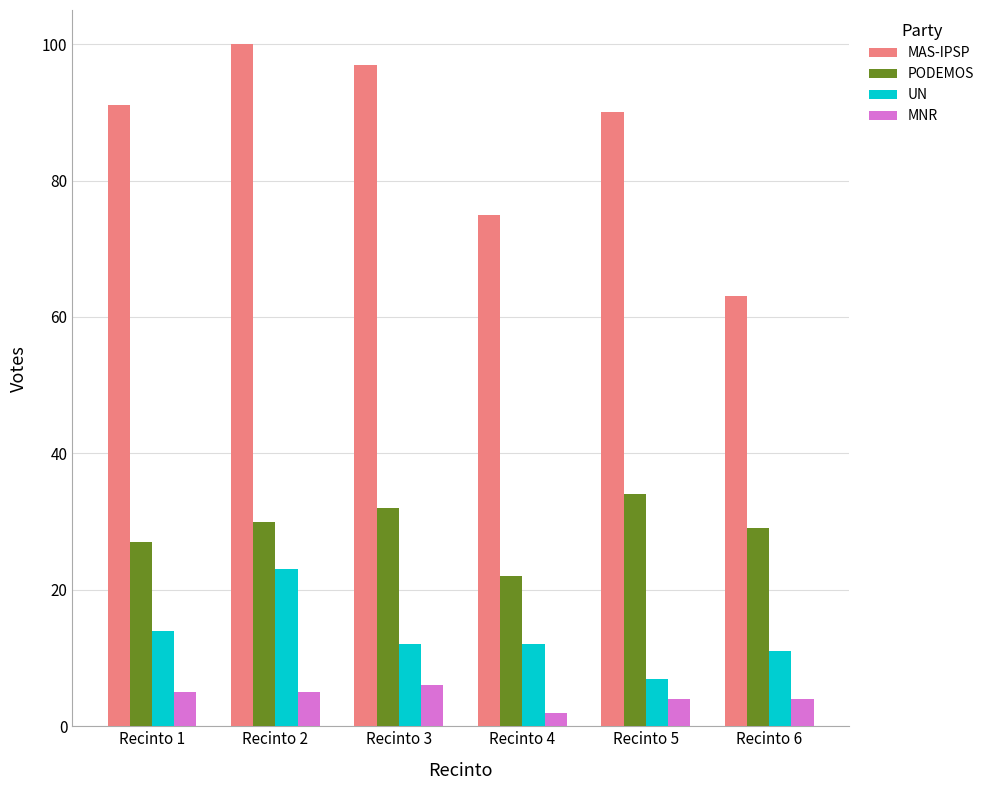

What is the value of the MAS-IPSP bar at the 2nd from the left?

100